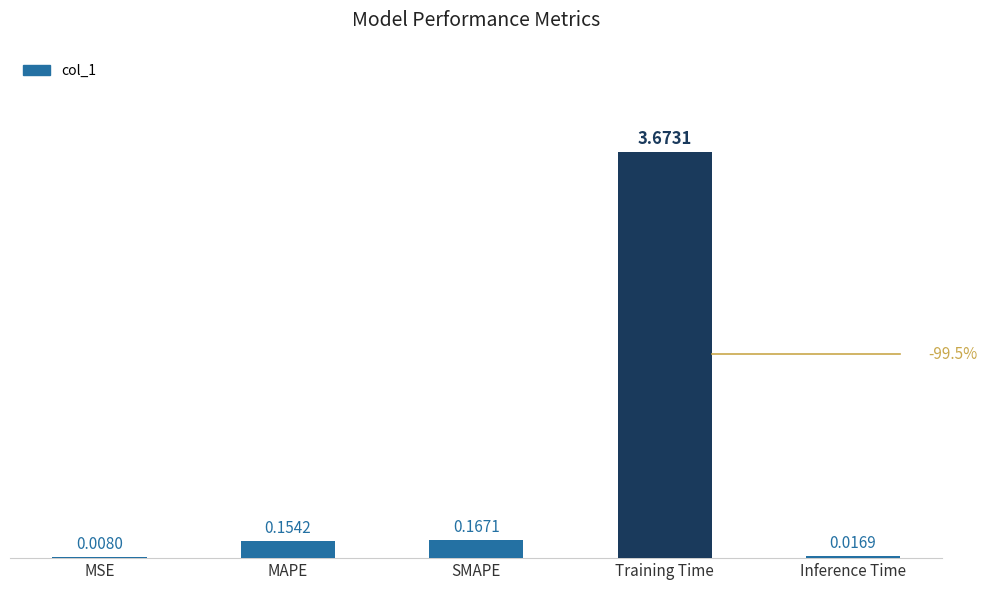

Which category has the highest value across all series?

Training Time